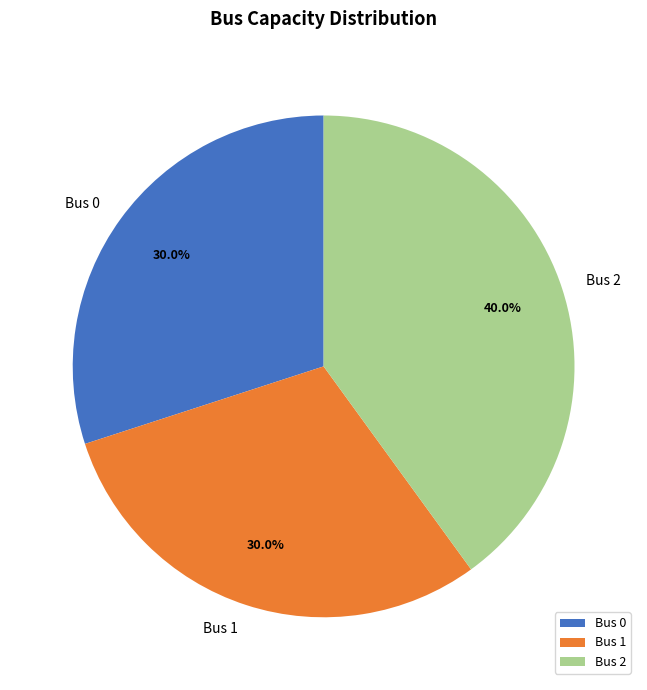

Approximately how many times larger is the value at Bus 2 compared to Bus 1?

1.3